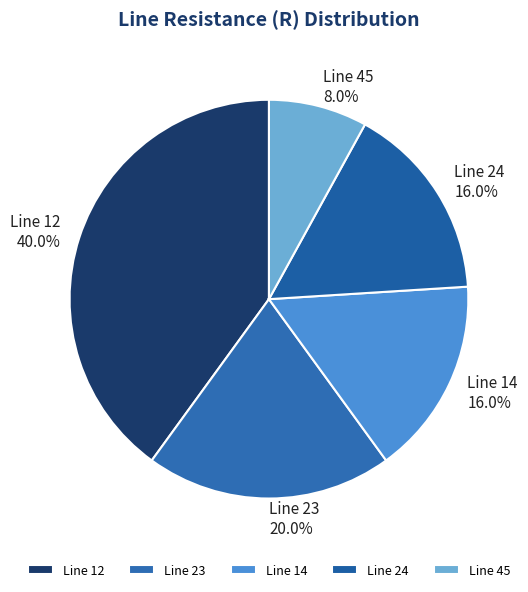

What is the largest slice in the pie chart?

Line 12